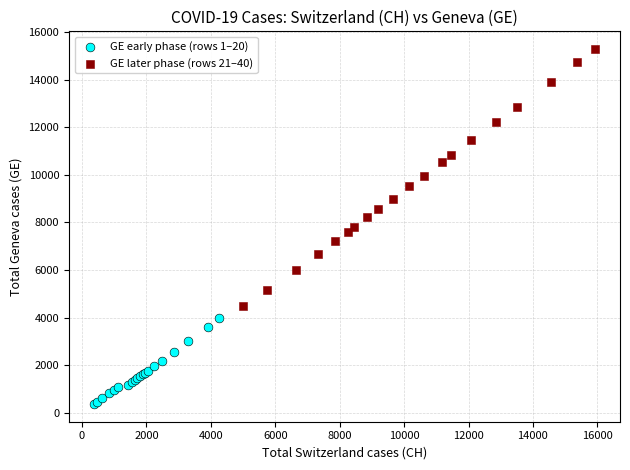

Which series contains the lowest Y value?

GE early phase (rows 1–20)